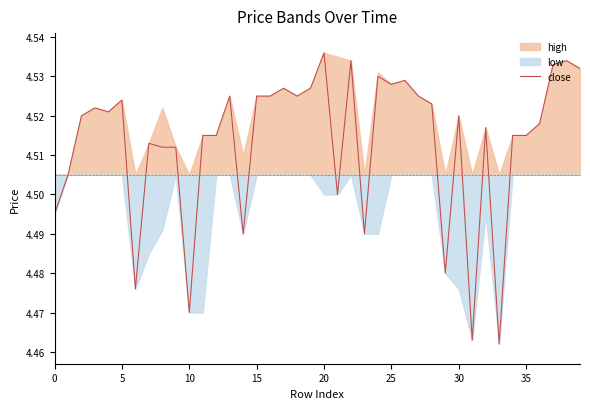

At which label does close reach its peak?

20